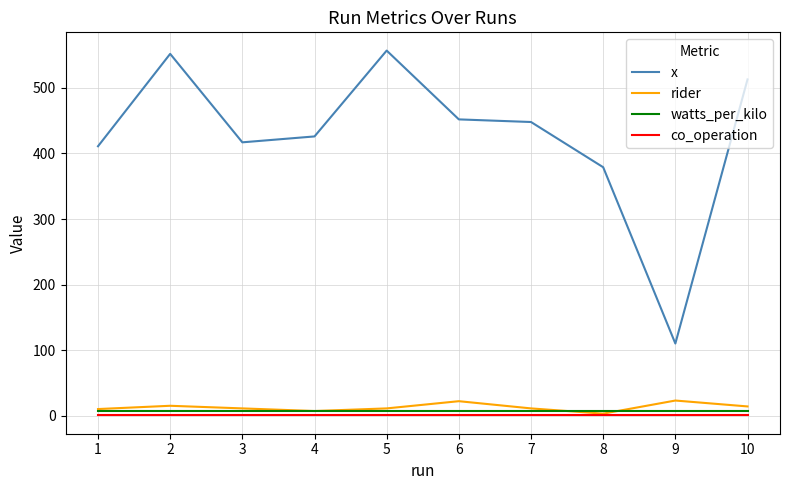

Which series changed the most between 7 and 9?

x